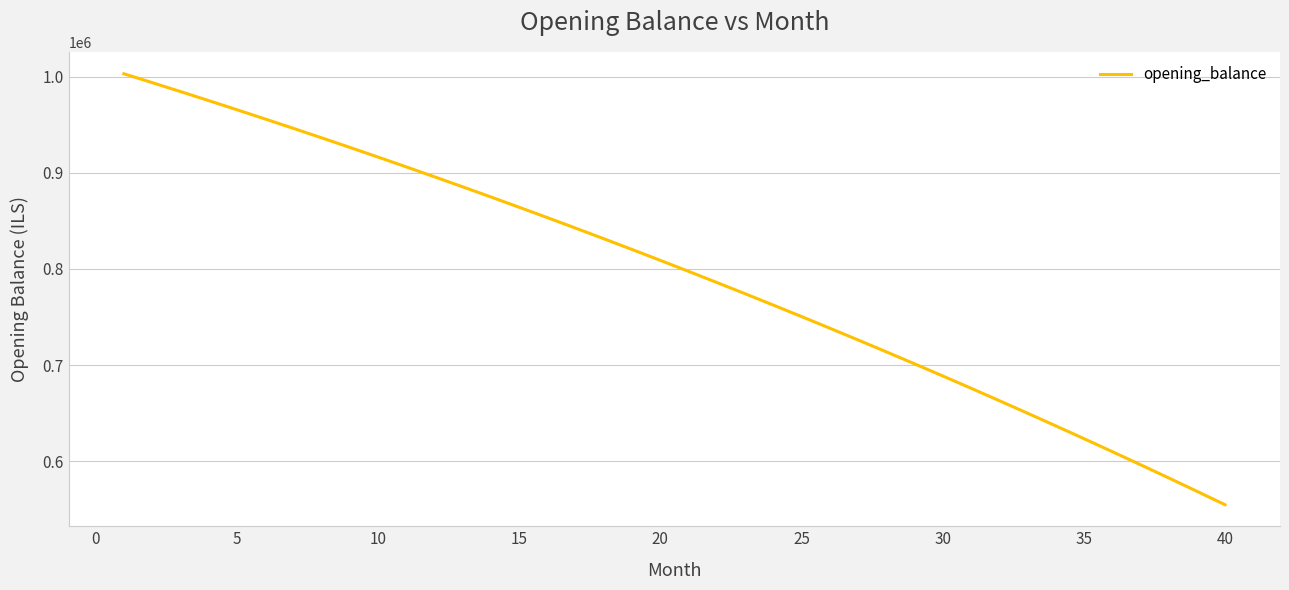

What is the maximum value shown in the chart?

1002916.7